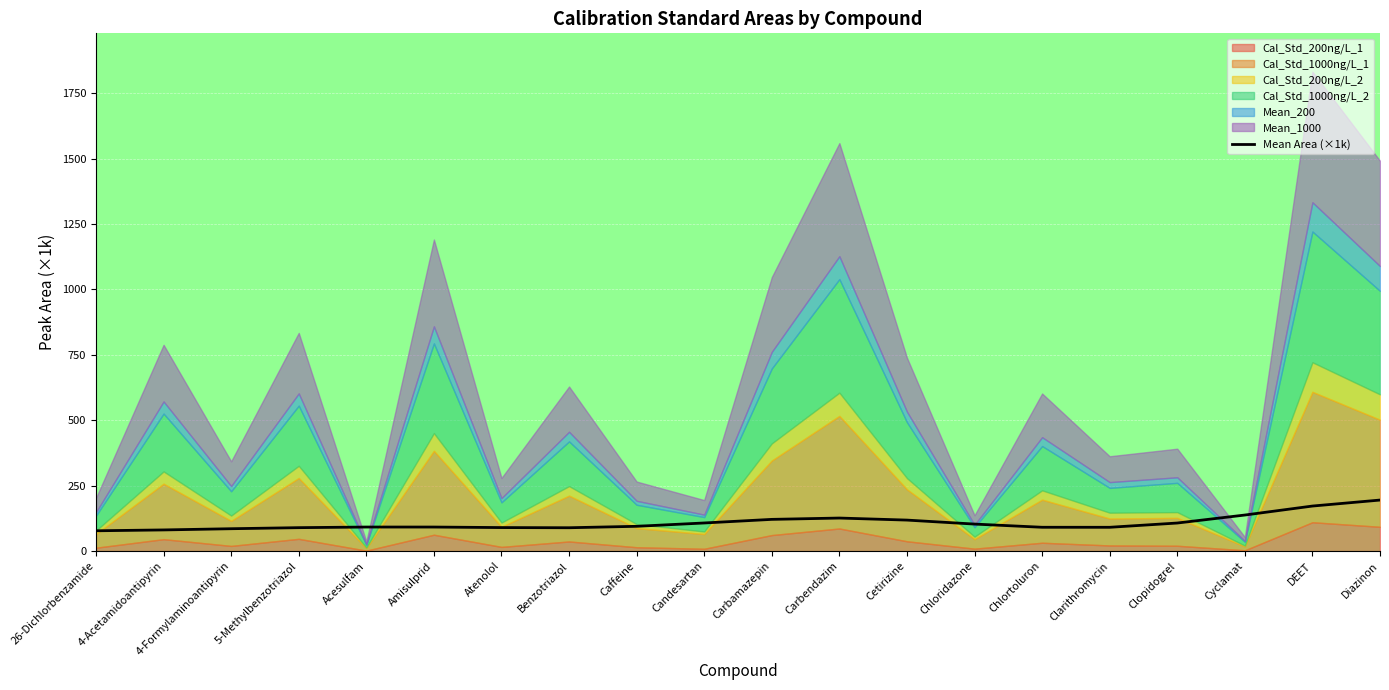

Count the number of values greater than 94.

10